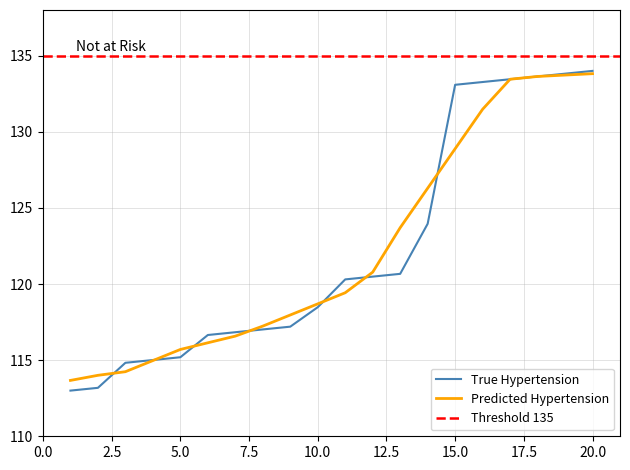

Which series has the largest total across all categories?

Predicted Hypertension